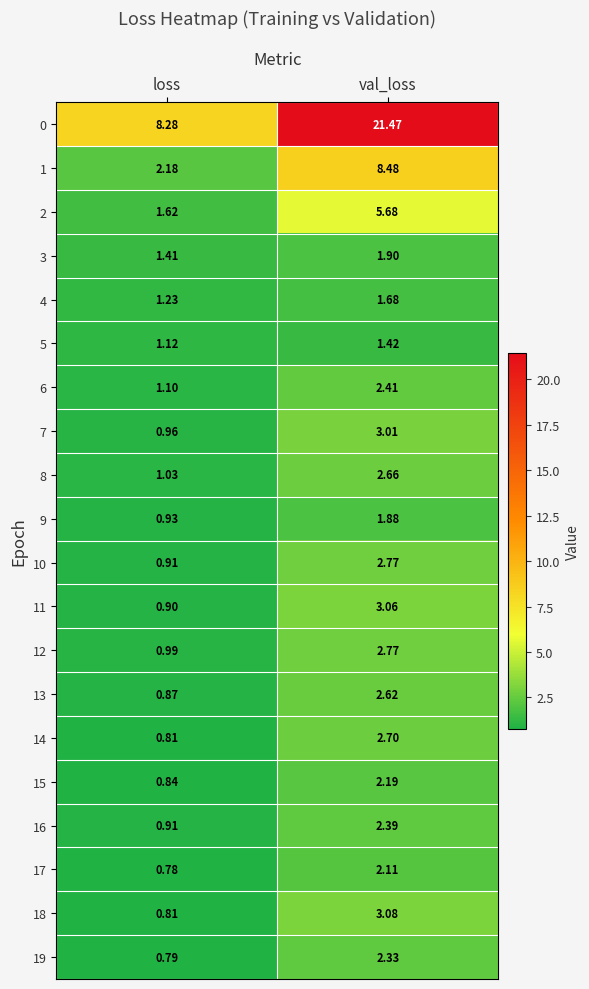

Which series has the largest total across all categories?

0